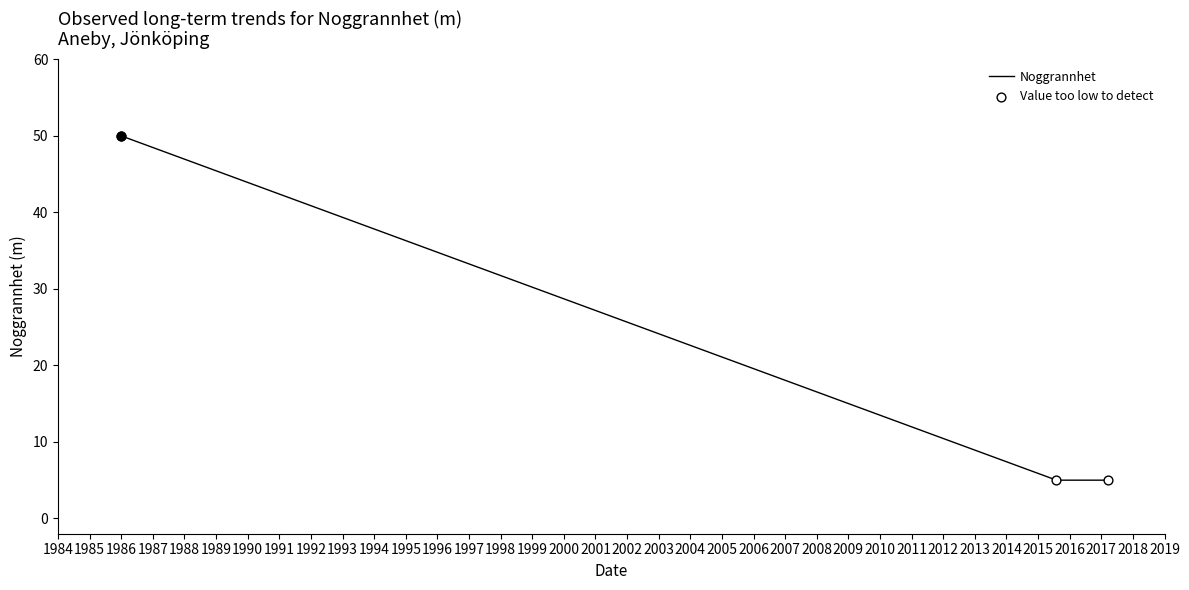

Approximately how many times larger is the value at 1986-01-01 compared to 2017-03-18?

10.0